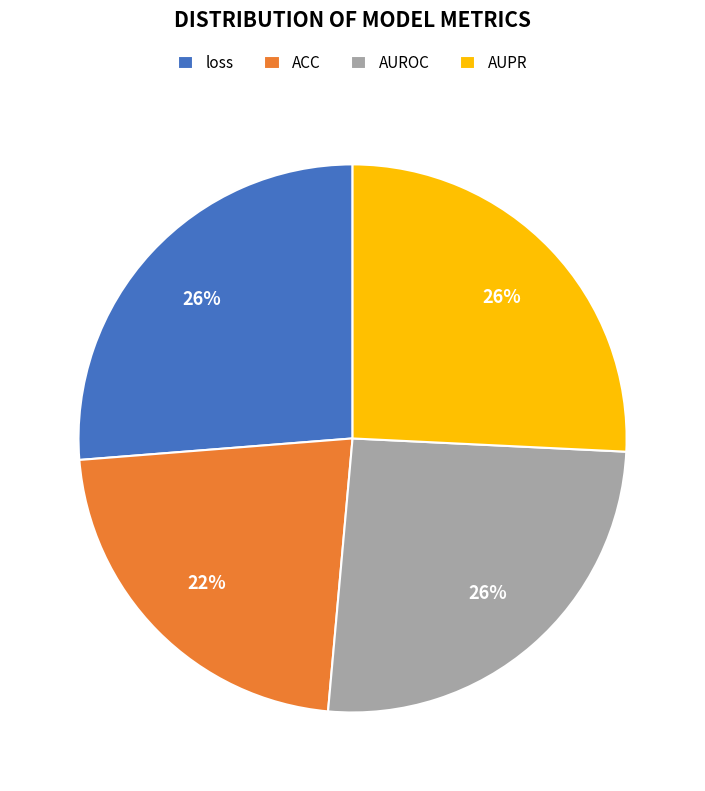

The AUROC slice represents 26% of the pie. True or false?

True